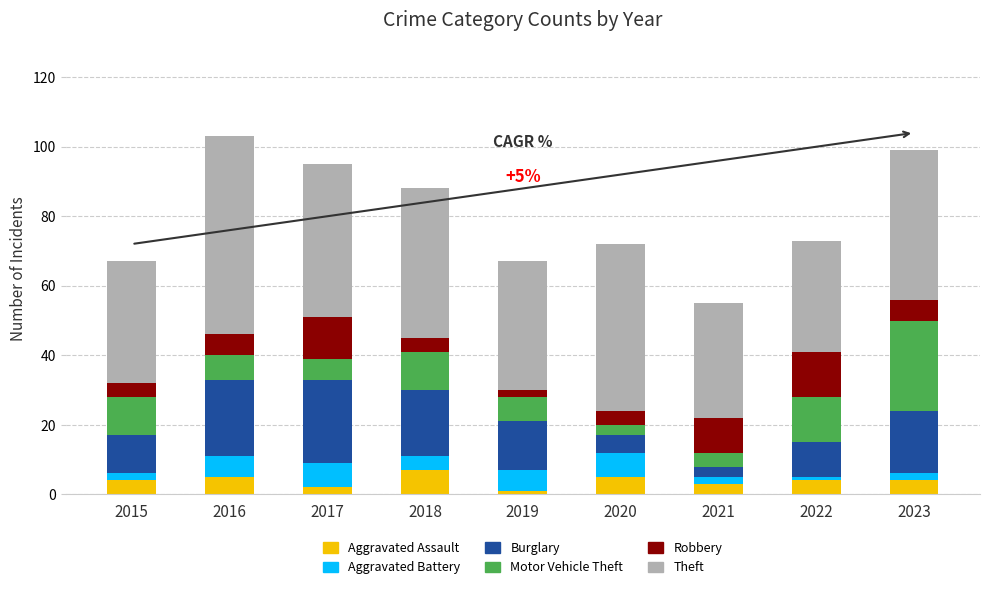

What is the total value across all series at 2016?

103